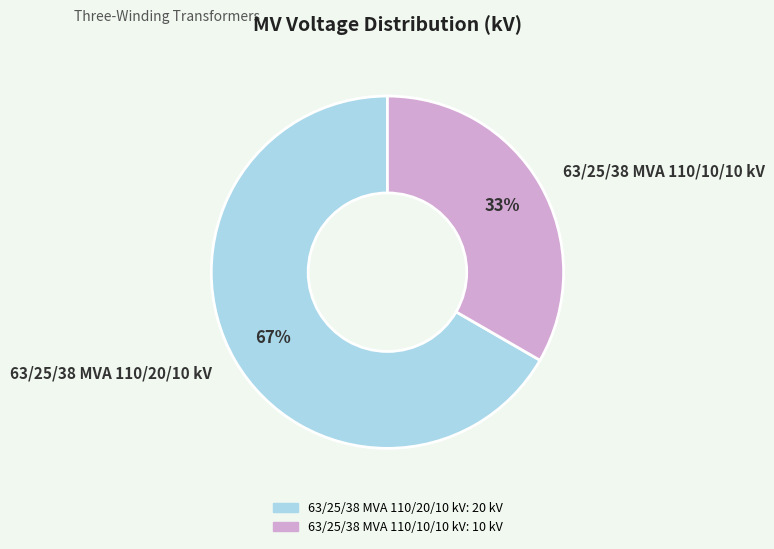

To the nearest percent, what is the combined percentage of 63/25/38 MVA 110/10/10 kV and 63/25/38 MVA 110/20/10 kV?

100%